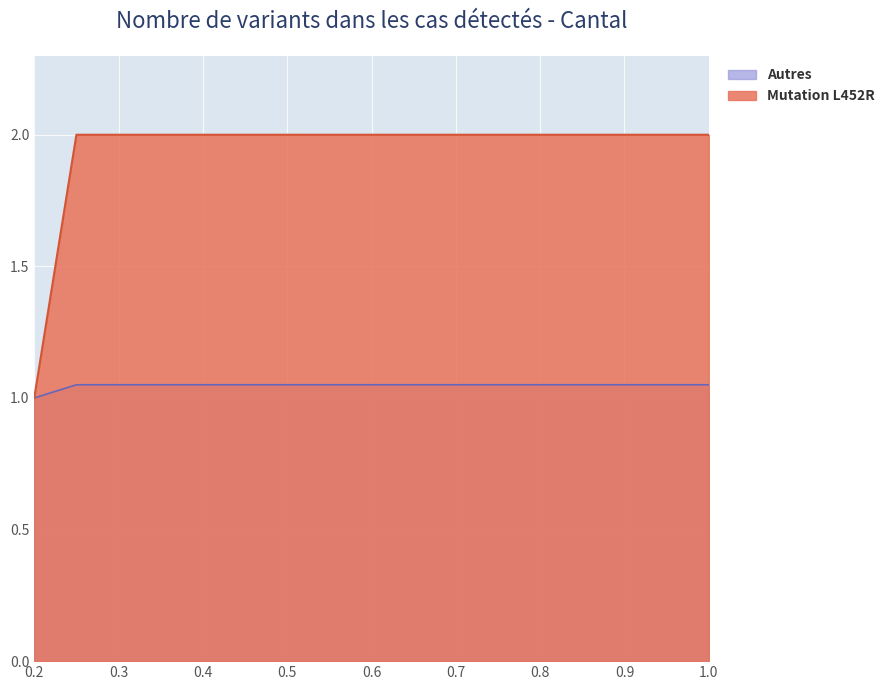

Reading left to right, what are all the values shown in this chart?

Mutation L452R (row2): 0.2=1.0	0.25=1.1	0.3=1.1	0.35=1.1	0.4=1.1	0.45=1.1	0.5=1.1	0.55=1.1	0.6=1.1	0.65=1.1	0.7=1.1	0.75=1.1	0.8=1.1	0.85=1.1	0.9=1.1	0.95=1.1	1.0=1.1
Autres (row3): 0.2=1.0	0.25=2.0	0.3=2.0	0.35=2.0	0.4=2.0	0.45=2.0	0.5=2.0	0.55=2.0	0.6=2.0	0.65=2.0	0.7=2.0	0.75=2.0	0.8=2.0	0.85=2.0	0.9=2.0	0.95=2.0	1.0=2.0